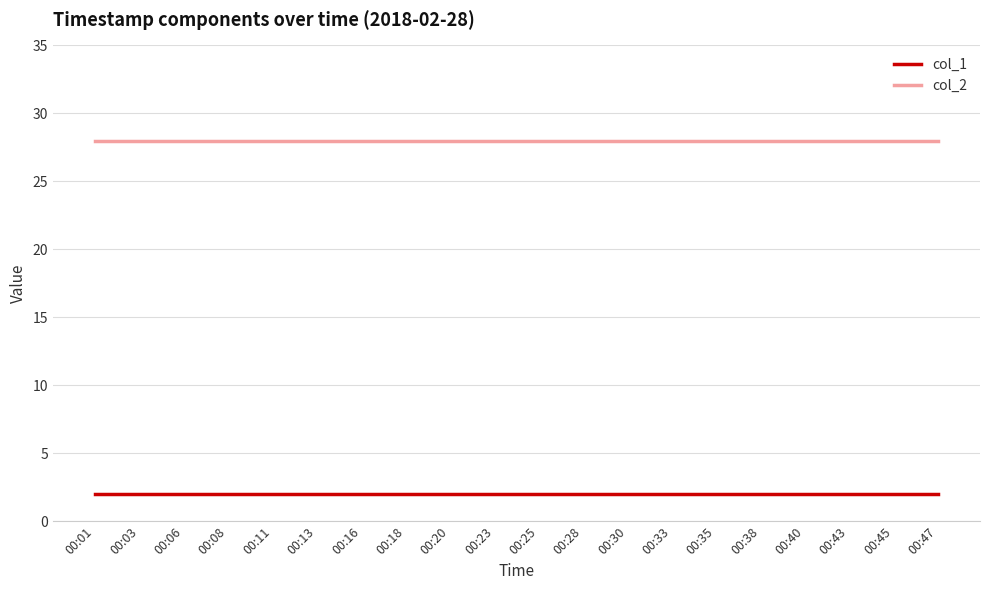

What is the spread (max minus min) of values at 00:18?

26